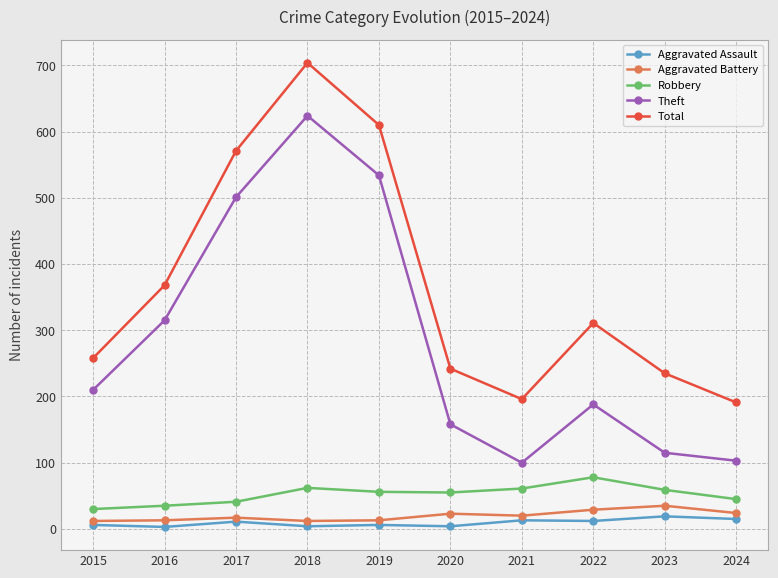

How many interior local peaks does the Theft series have?

2